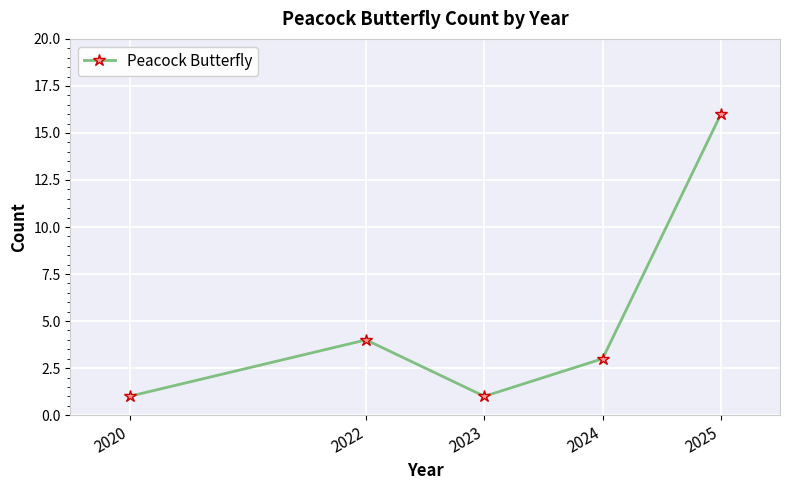

What is the difference between the second highest and minimum values?

3